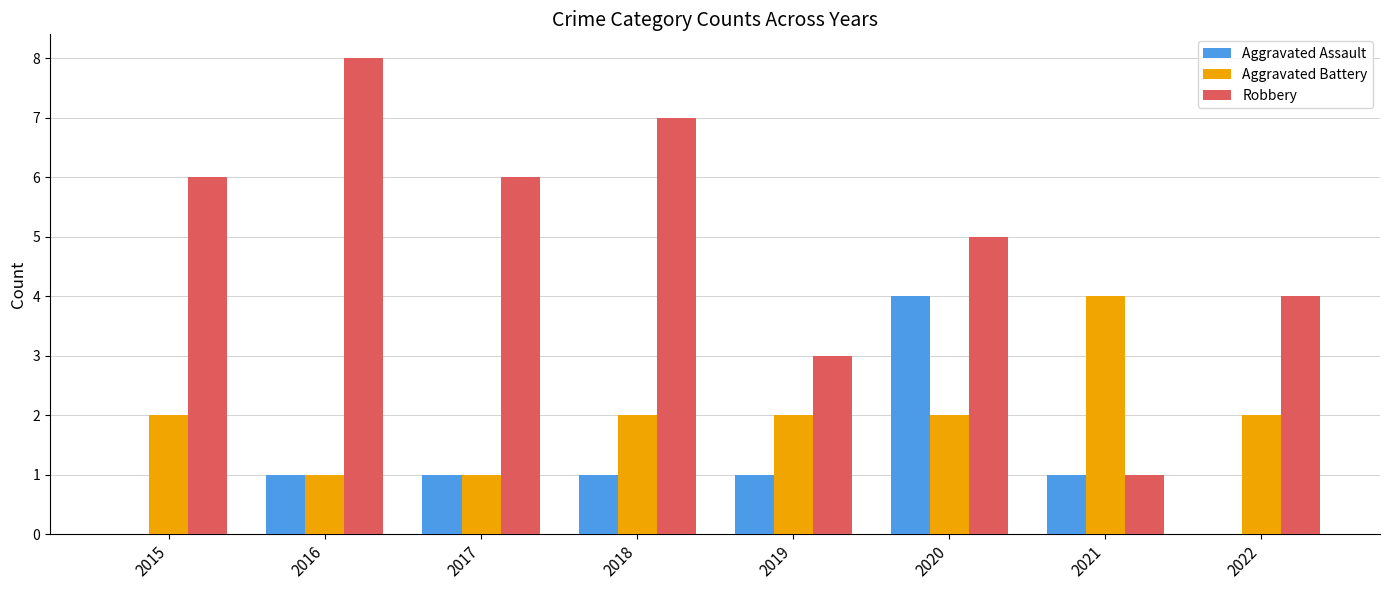

The Aggravated Assault series shows 1 at 2017. True or false?

True